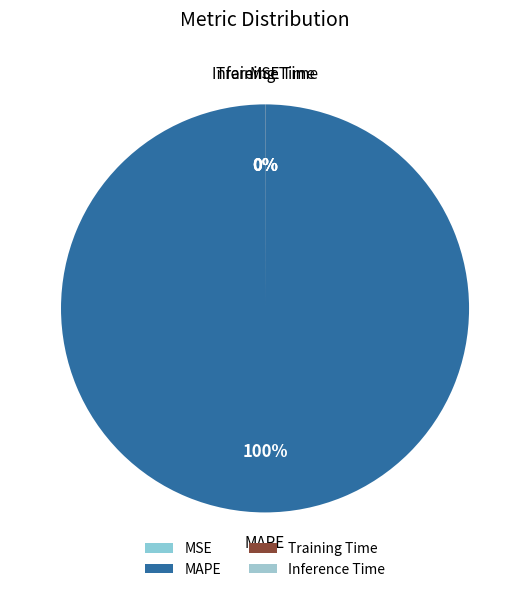

To the nearest percent, what is the average slice percentage?

25%